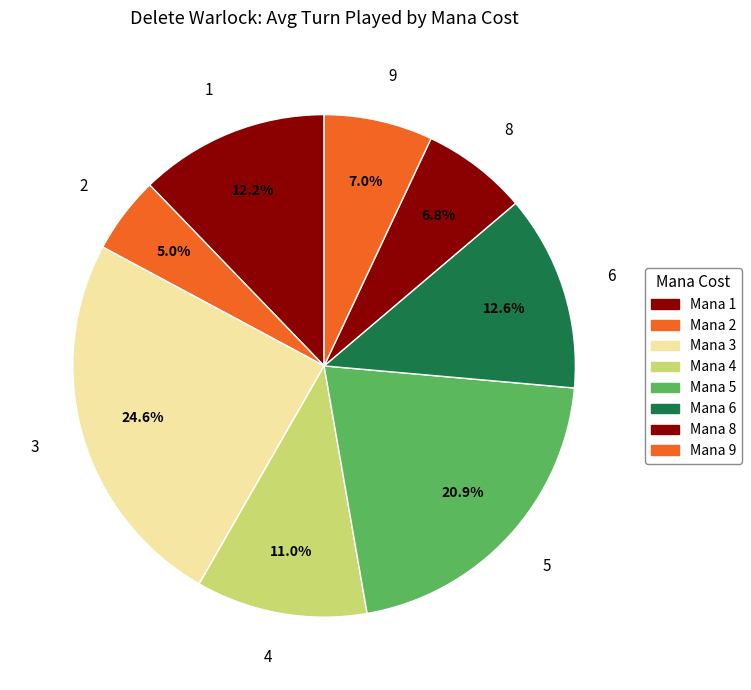

What is the ratio of the value at 8 to the value at 9?

1.0